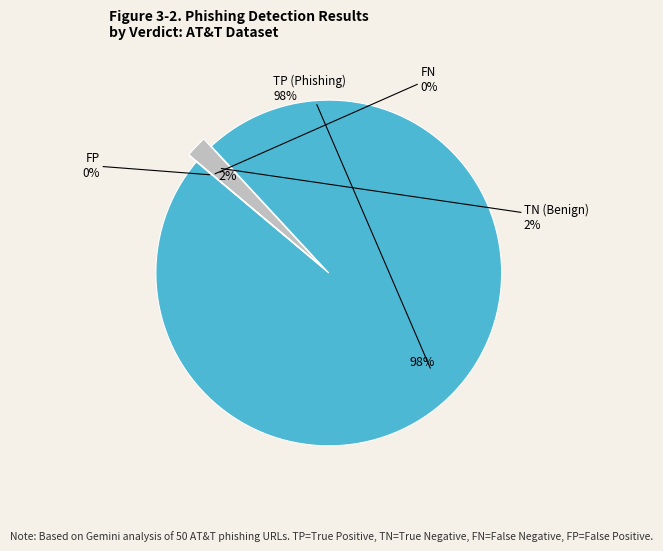

Is there any slice that represents more than half of the pie?

Yes